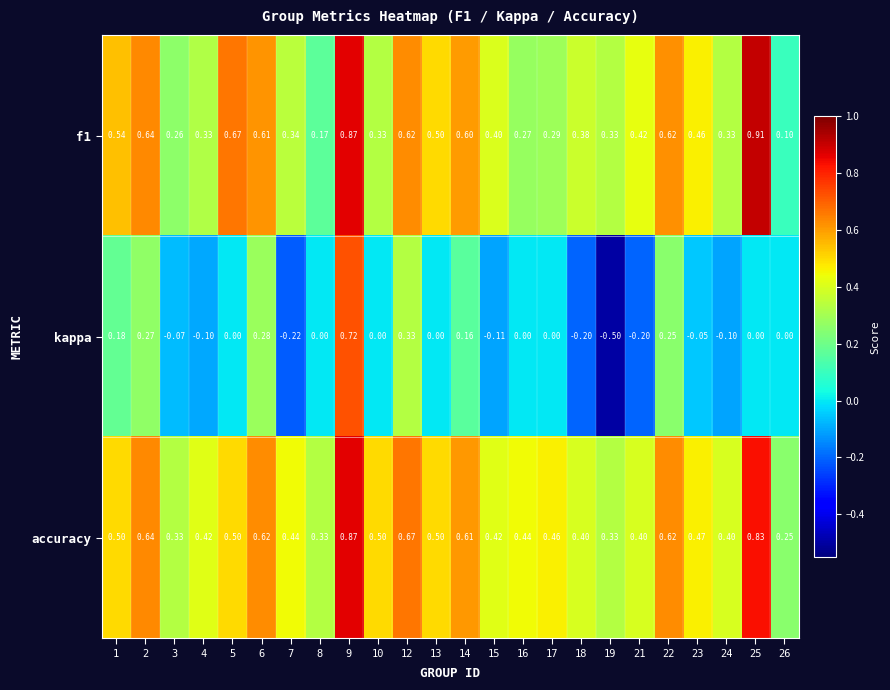

Which series has the largest range (max minus min)?

kappa